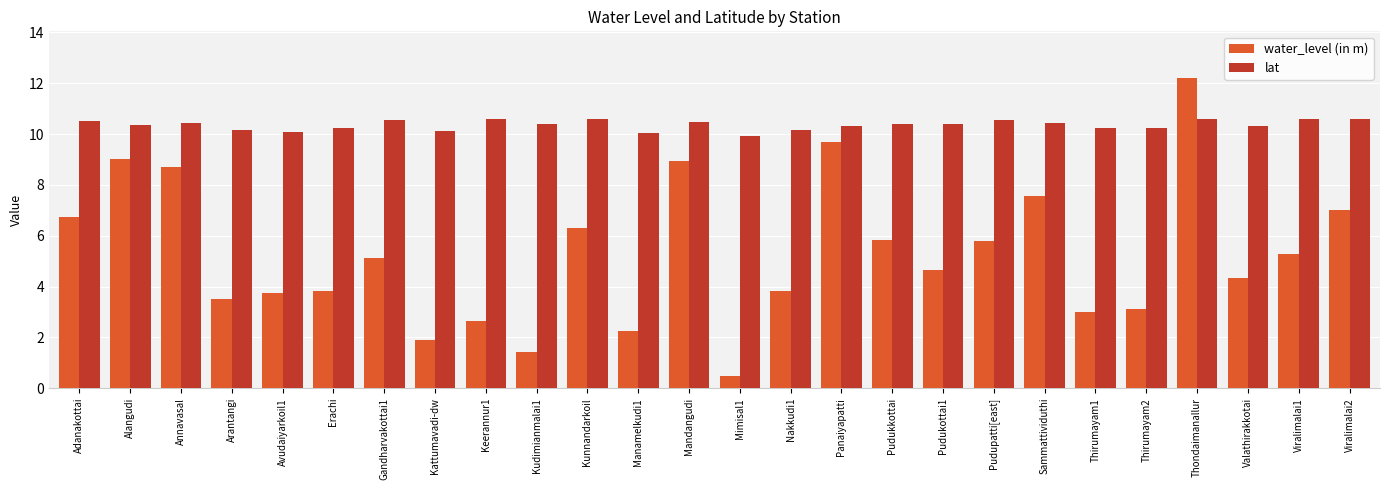

What is the total value across all series at Sammattividuthi?

18.0